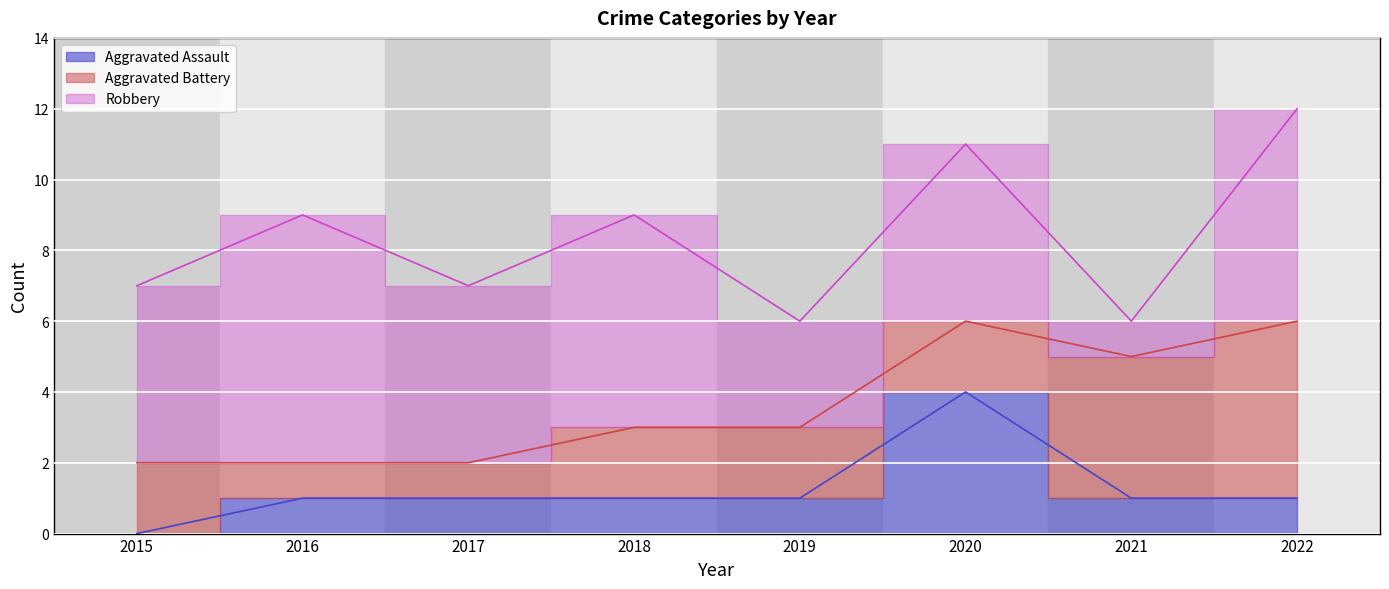

True or false: Aggravated Battery has more than 0 interior local peaks.

False